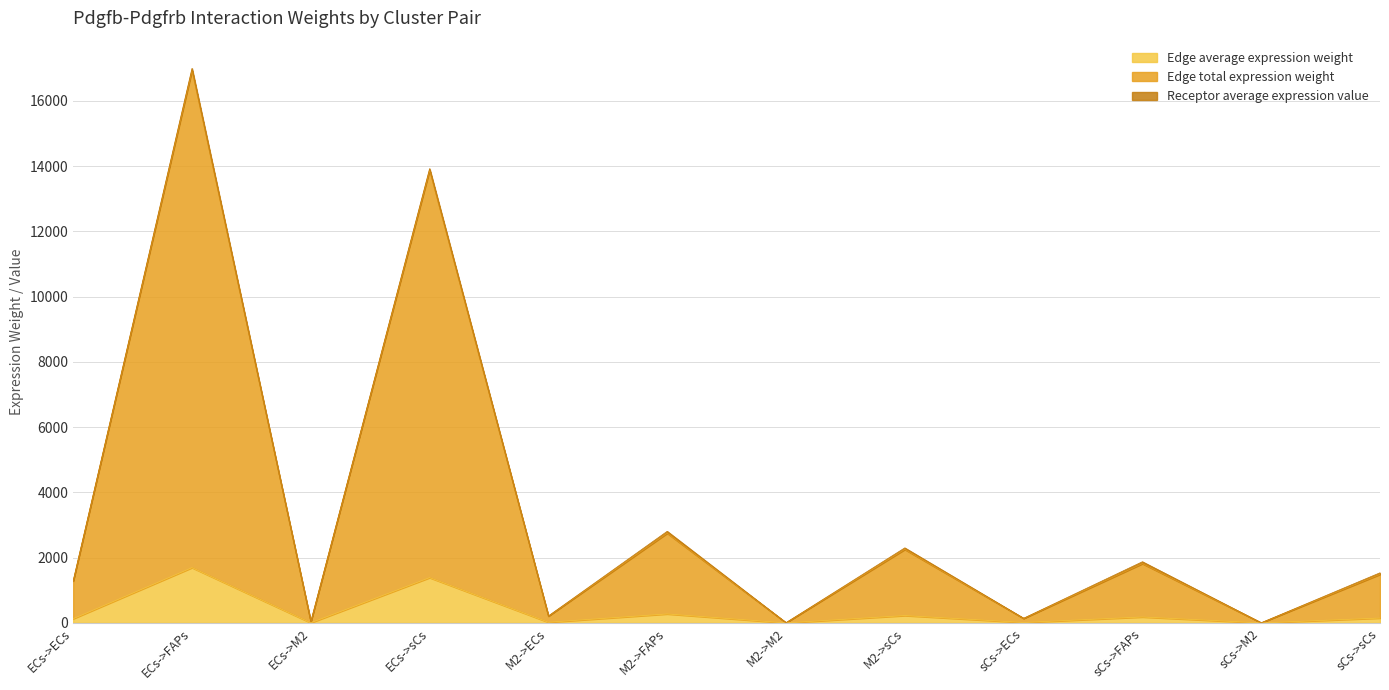

At which category is the sum across all series the highest?

ECs->FAPs